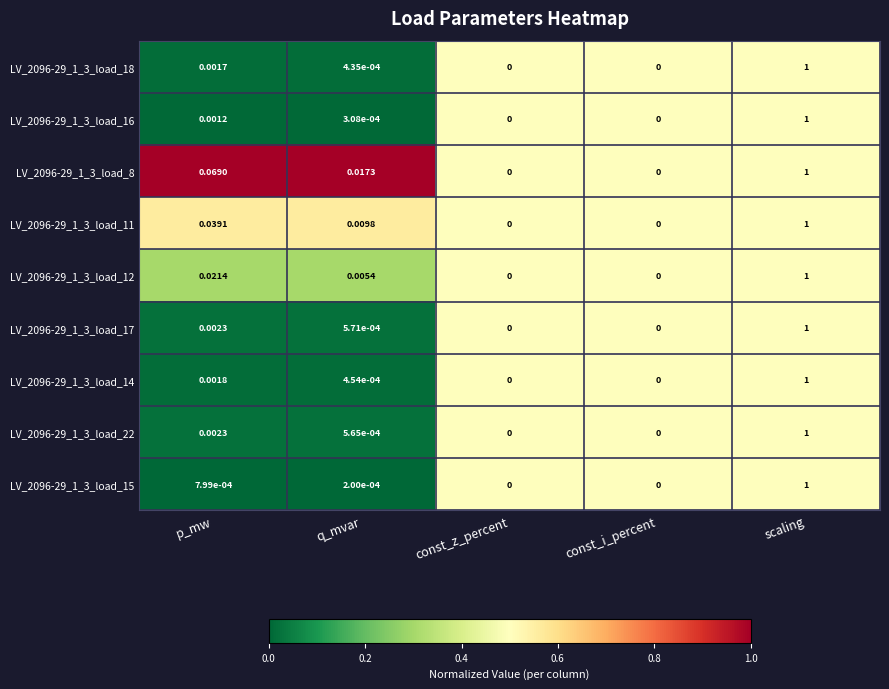

At which category does the chart reach its peak across all series?

scaling